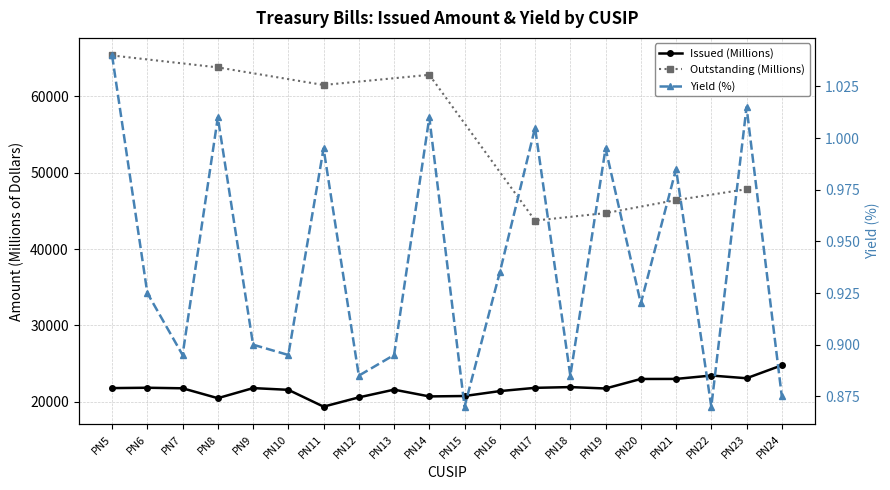

Where is the first local minimum for Yield?

PN7